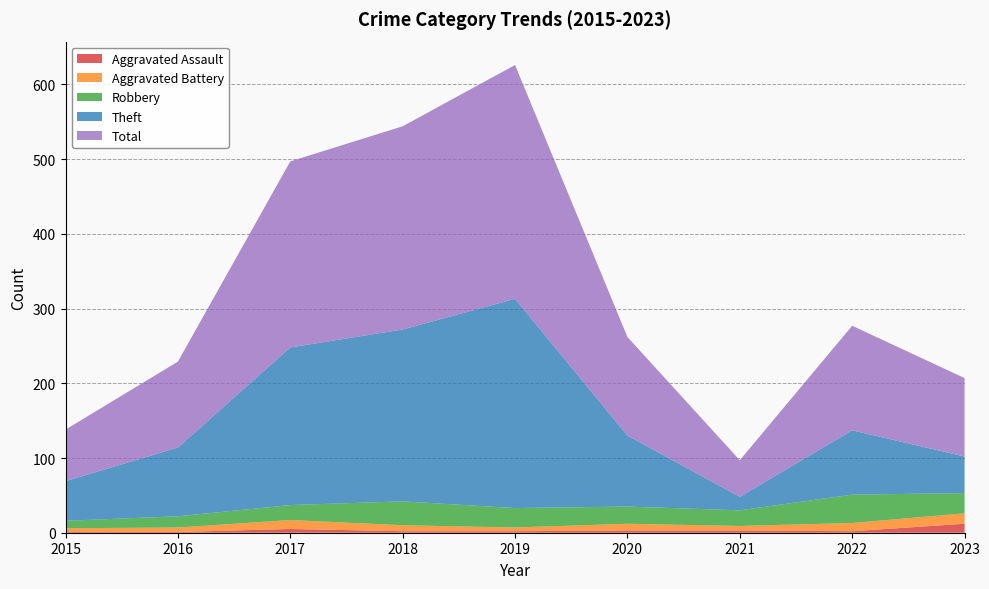

Reading right to left, list all the values displayed in this chart.

Aggravated Assault: 2023=12	2022=2	2021=3	2020=3	2019=2	2018=2	2017=5	2016=1	2015=1
Aggravated Battery: 2023=14	2022=11	2021=6	2020=9	2019=5	2018=8	2017=12	2016=6	2015=5
Robbery: 2023=27	2022=38	2021=21	2020=23	2019=26	2018=32	2017=20	2016=15	2015=10
Theft: 2023=49	2022=86	2021=18	2020=95	2019=280	2018=230	2017=211	2016=92	2015=53
Total: 2023=105	2022=140	2021=49	2020=132	2019=313	2018=272	2017=249	2016=115	2015=69